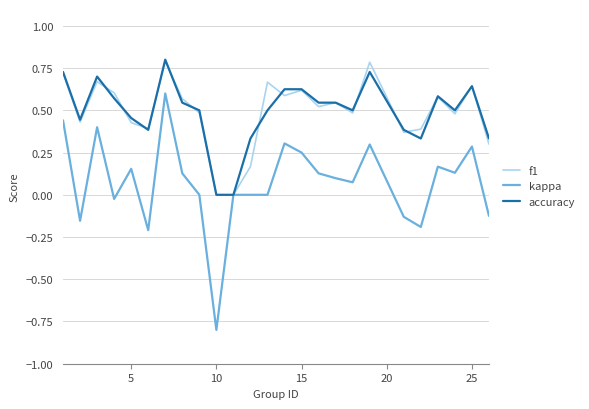

What is the sum of all f1 values?

12.2